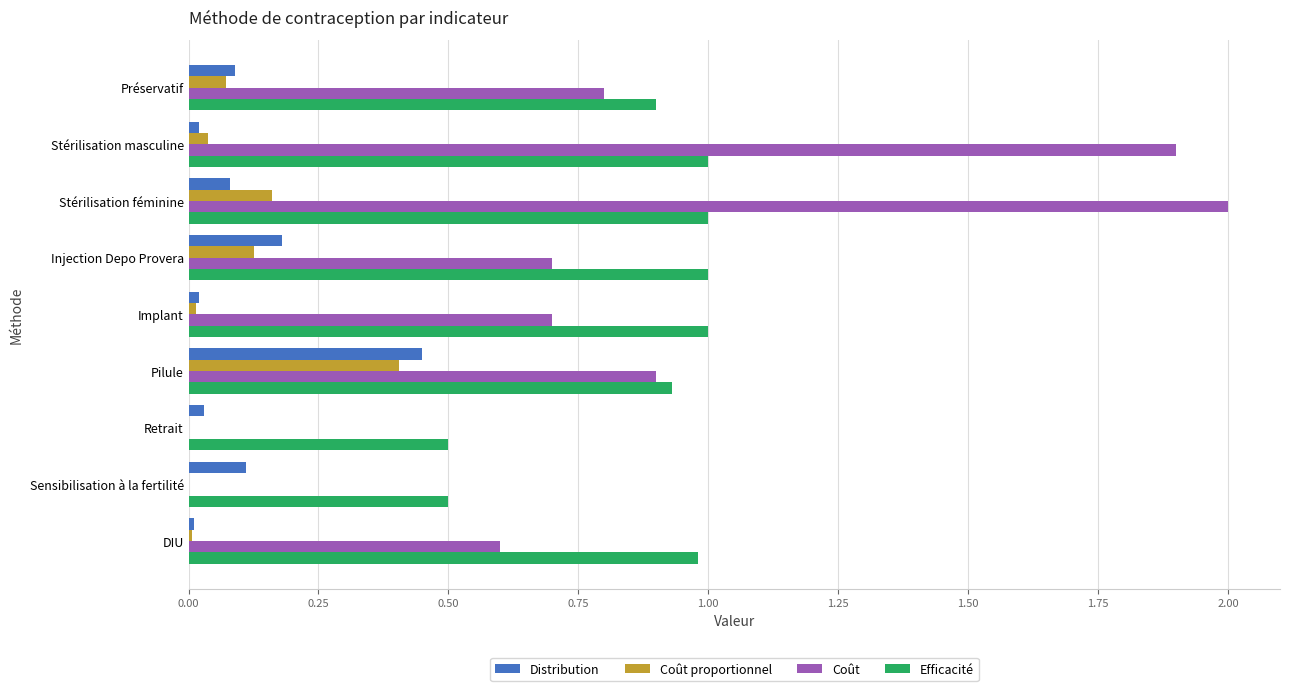

What are all the series names shown in the legend?

Distribution, Coût proportionnel, Coût, Efficacité